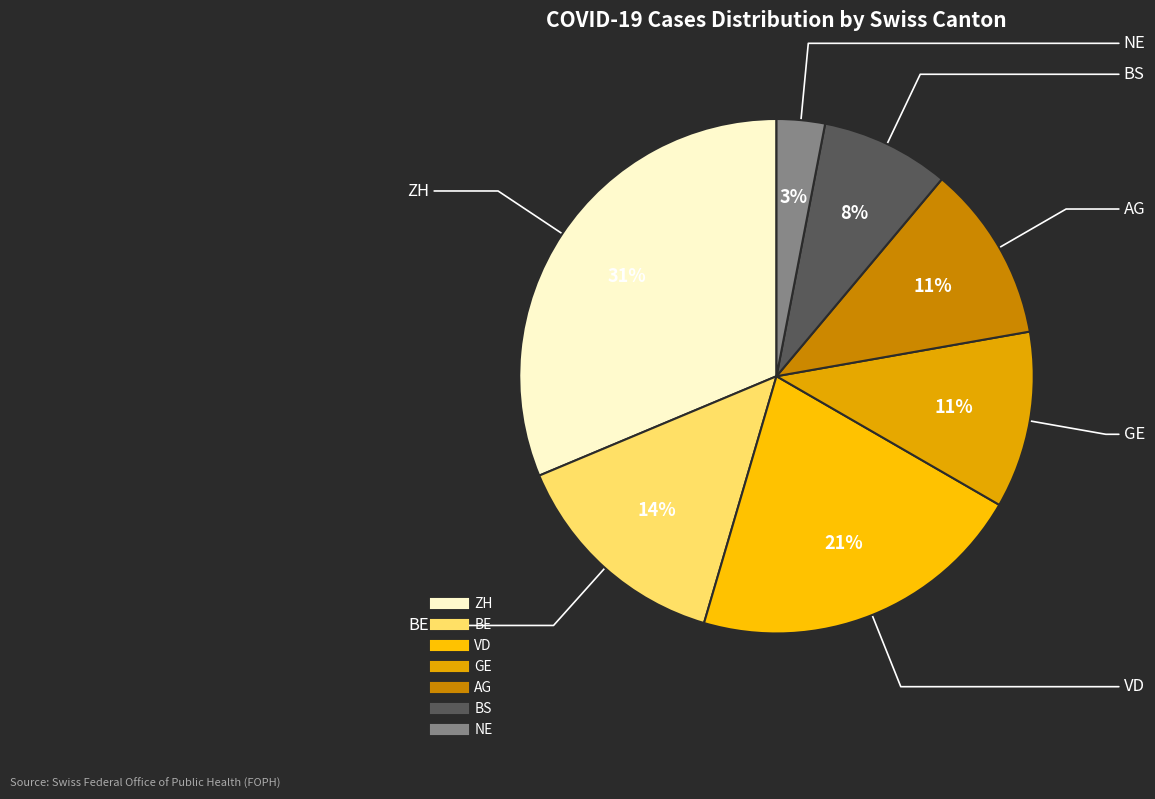

The NE slice represents 17% of the pie. True or false?

False